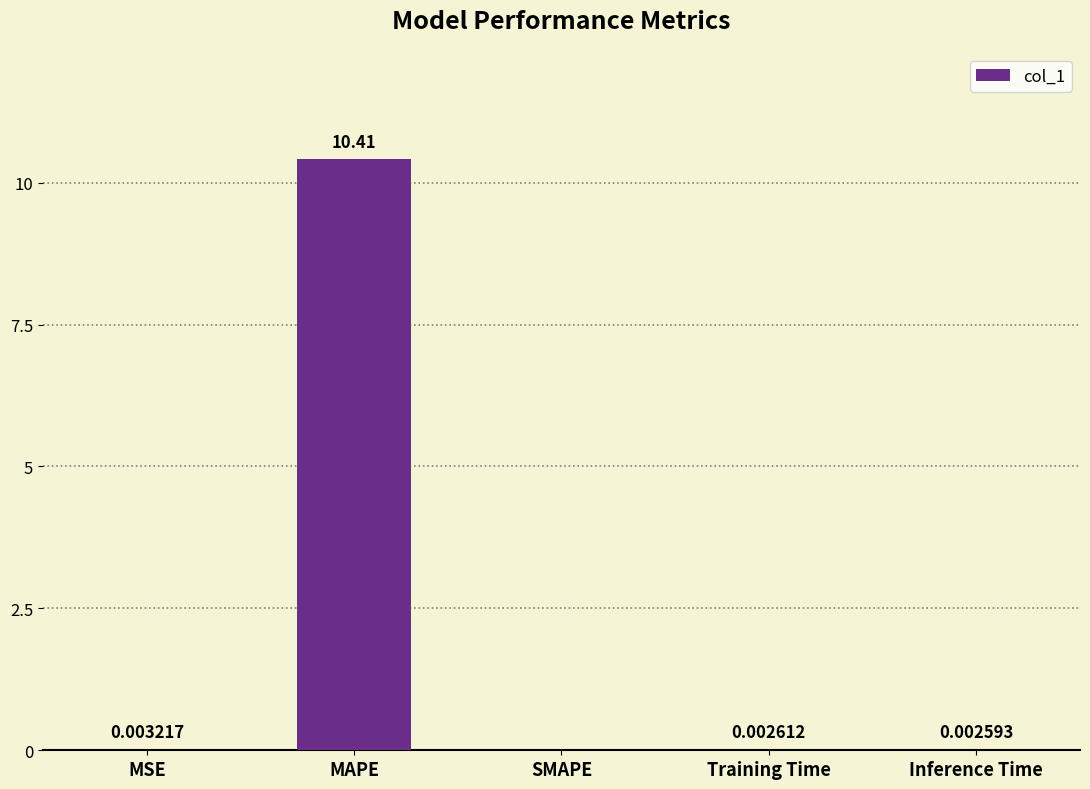

Which label corresponds to the largest value in the chart?

MAPE